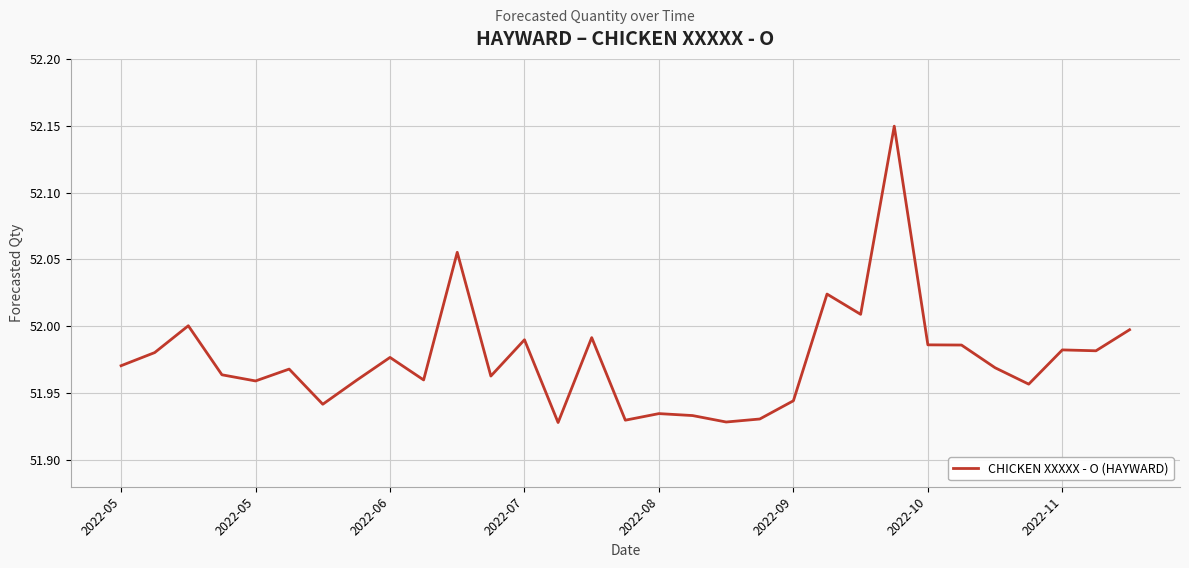

Reading right to left, list all the values displayed in this chart.

52.0	52.0	52.0	52.0	52.0	52.0	52.0	52.1	52.0	52.0	51.9	51.9	51.9	51.9	51.9	51.9	52.0	51.9	52.0	52.0	52.1	52.0	52.0	52.0	51.9	52.0	52.0	52.0	52.0	52.0	52.0